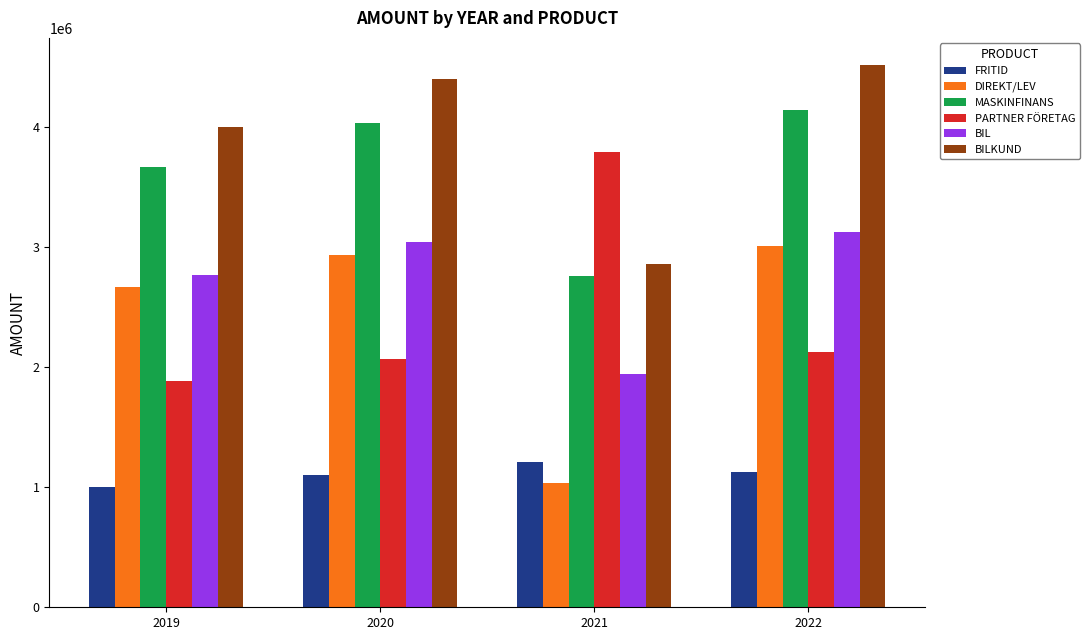

Is the value of MASKINFINANS at 2020 greater than the value of DIREKT/LEV at 2022?

Yes